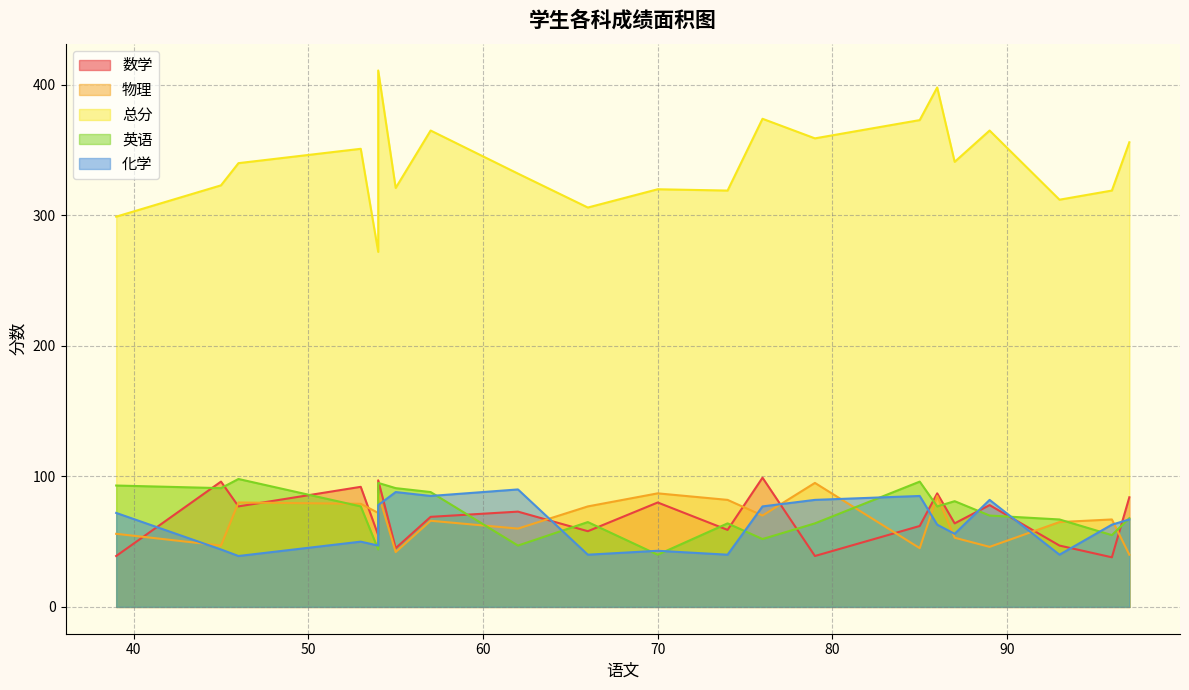

At 79, list the series in order from largest to smallest.

总分, 物理, 化学, 英语, 数学